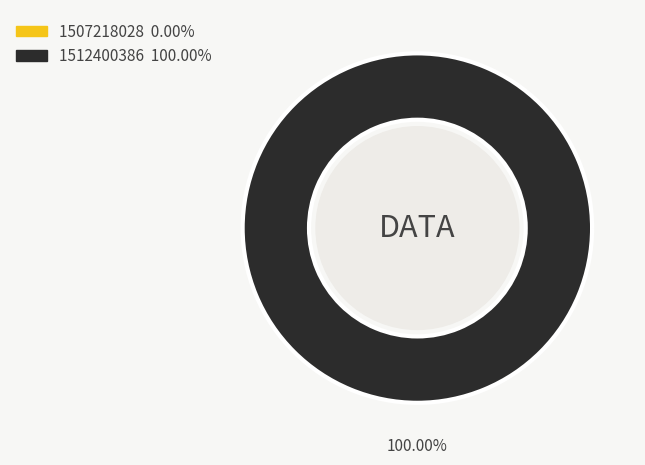

To the nearest percent, what is the average slice percentage?

50%